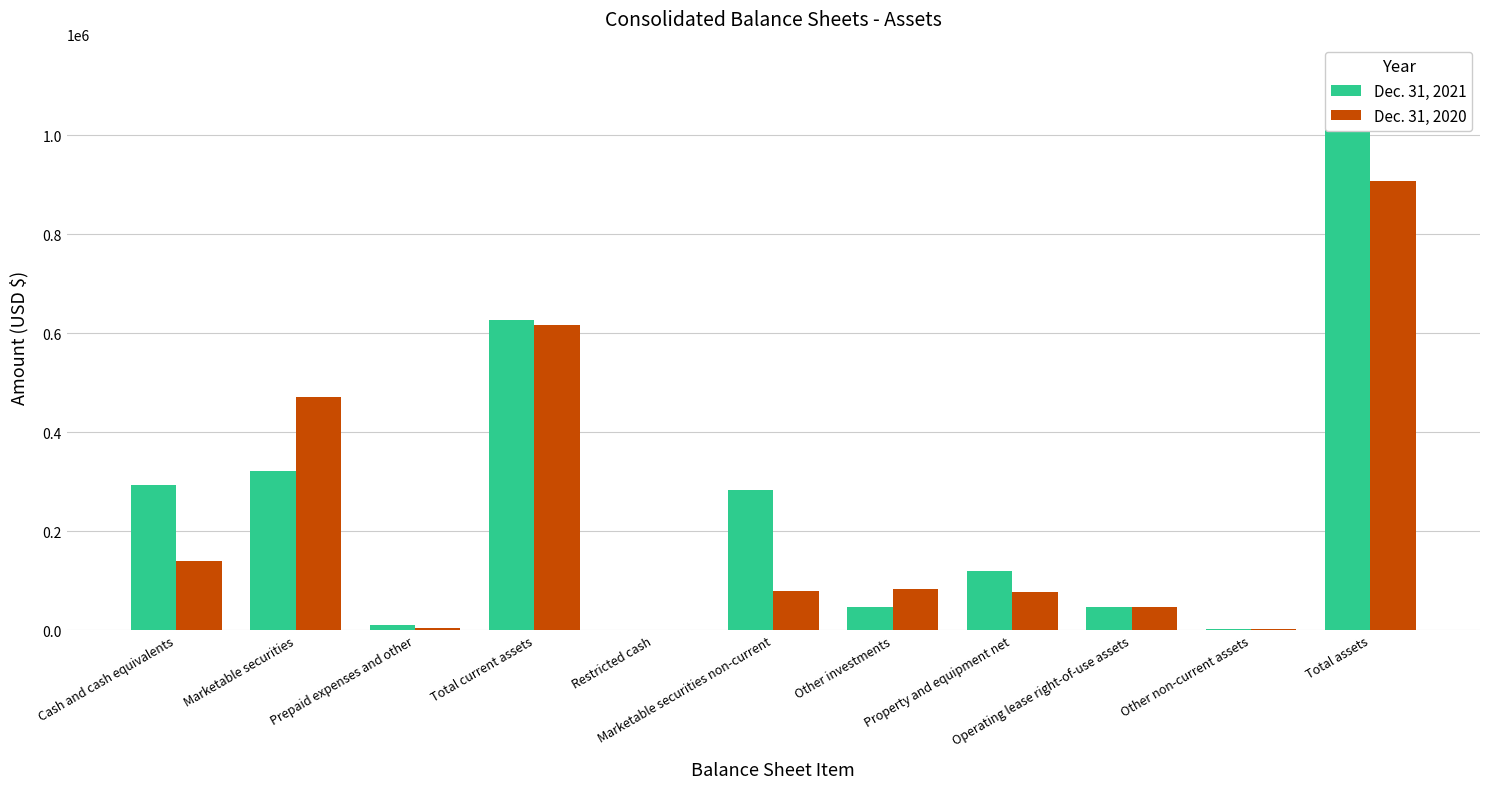

What is the value of the Dec. 31, 2020 bar at the 2nd from the left?

472213